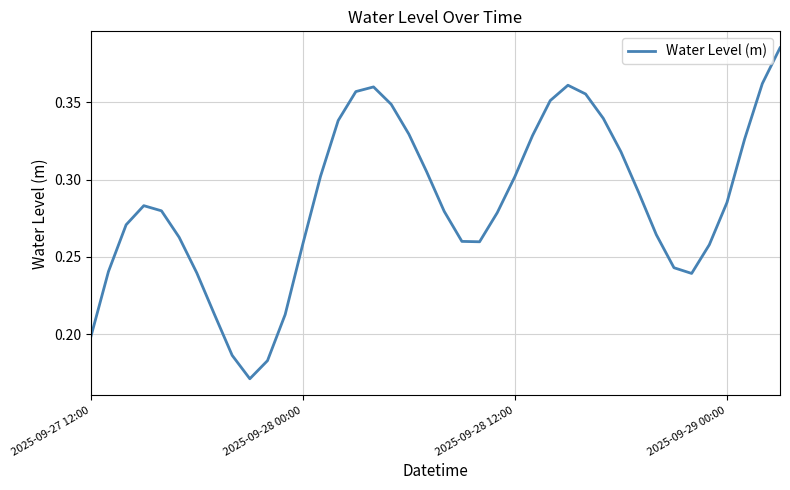

How many values are between 0 and 1?

40